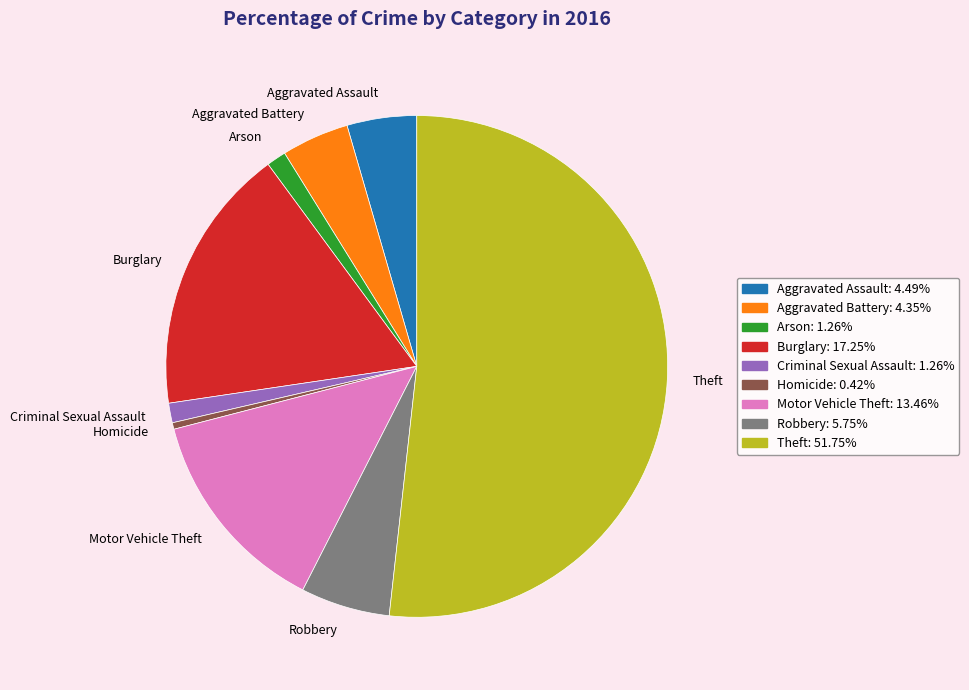

Which has a higher value, Motor Vehicle Theft or Criminal Sexual Assault?

Motor Vehicle Theft